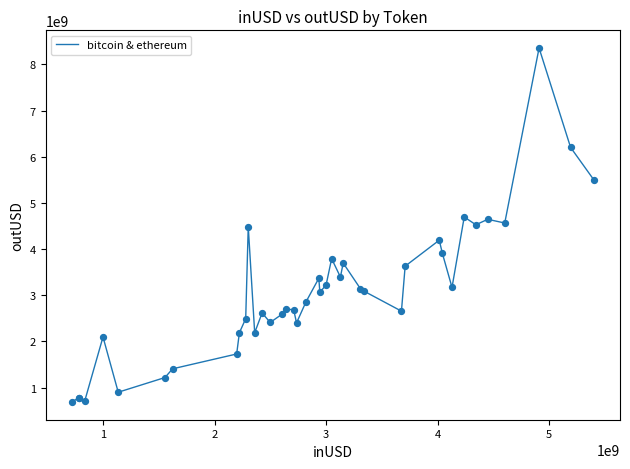

What is the smallest value displayed?

688653838.9